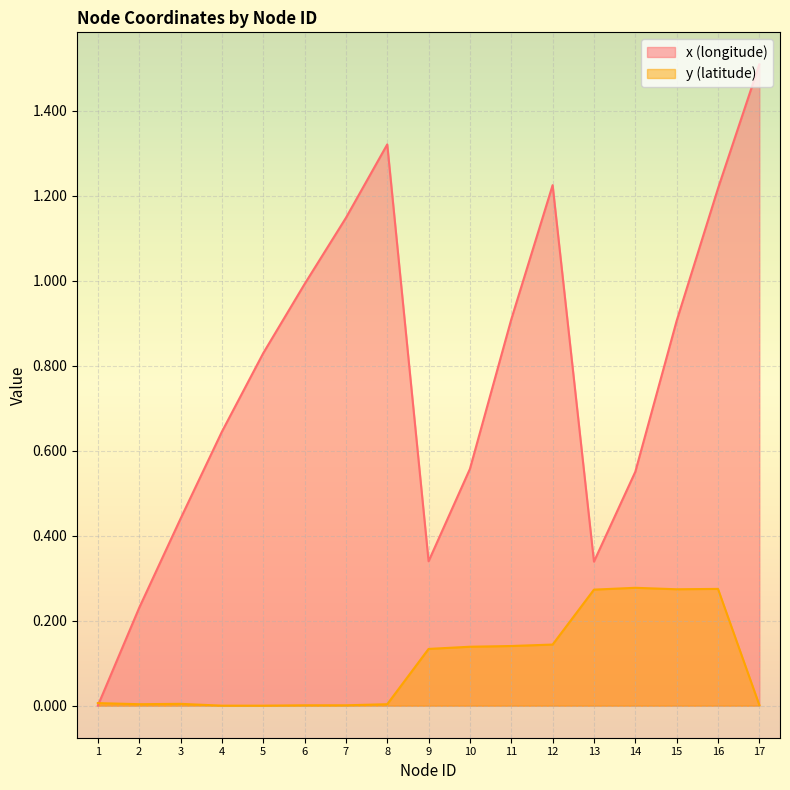

How many intersections are there between x (longitude) and y (latitude)?

1